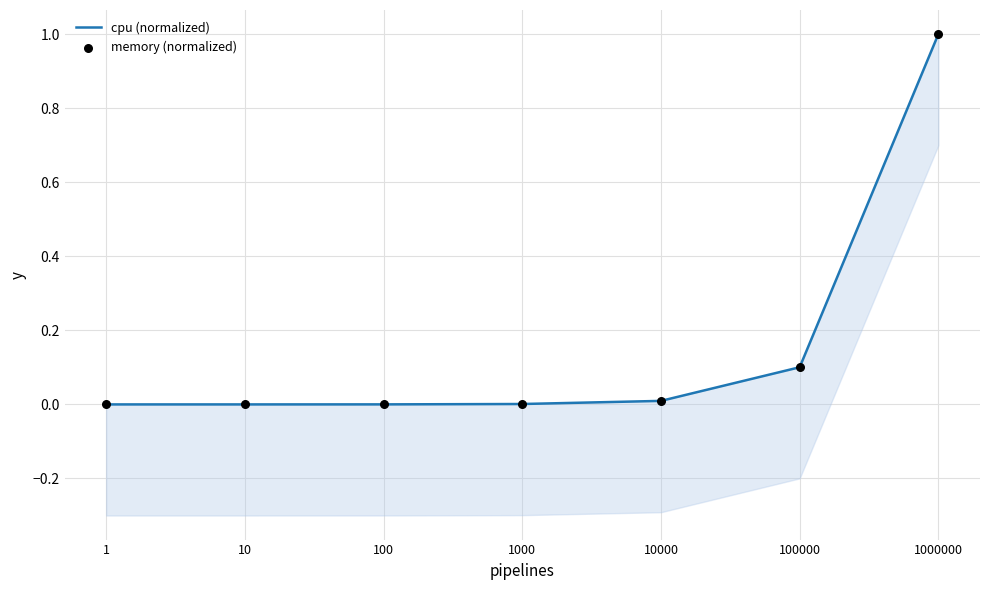

What are all the series names shown in the legend?

cpu (normalized), memory (normalized)